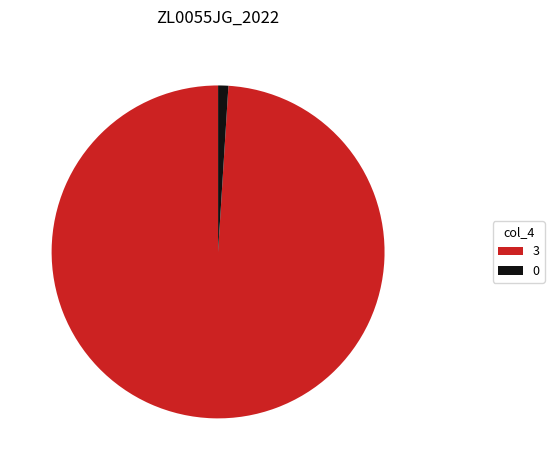

Does 0 account for over 50% of the chart?

No